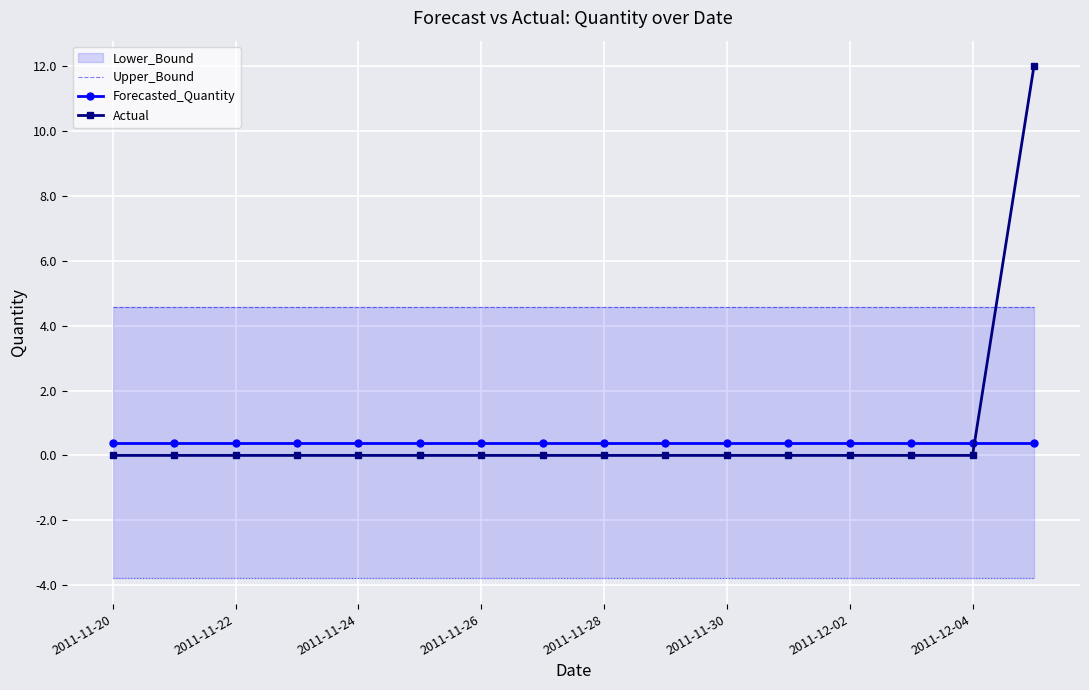

Which series has the largest range (max minus min)?

Actual